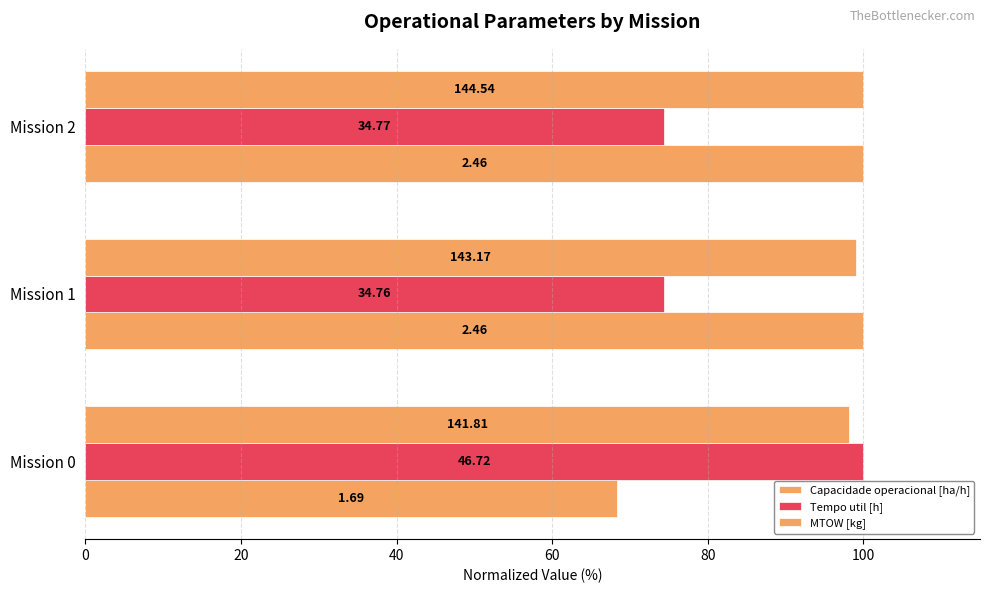

How many bars are there in total?

9